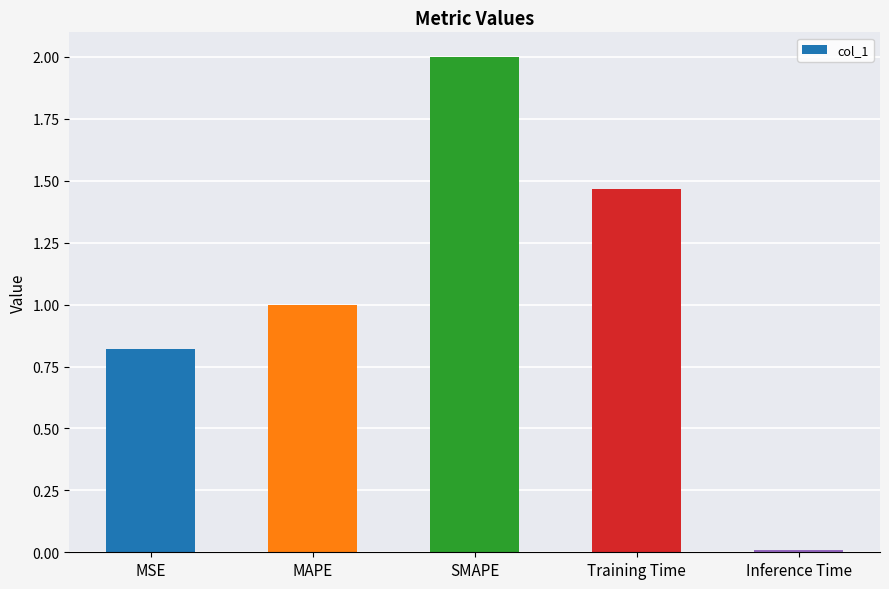

Where is the data nearest to the value 1?

MAPE